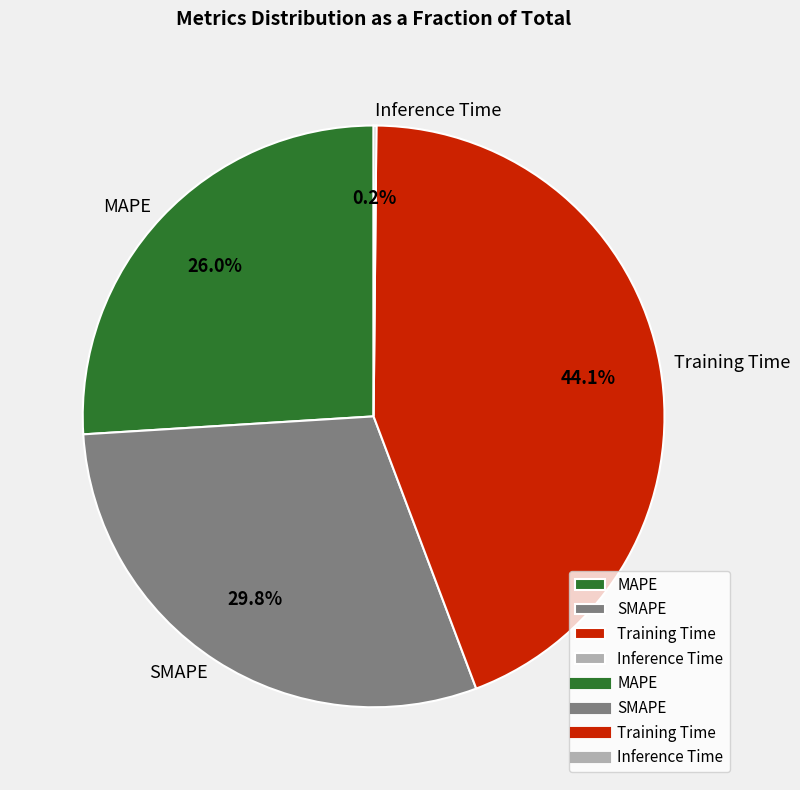

What portion of the pie excludes SMAPE?

70.2%